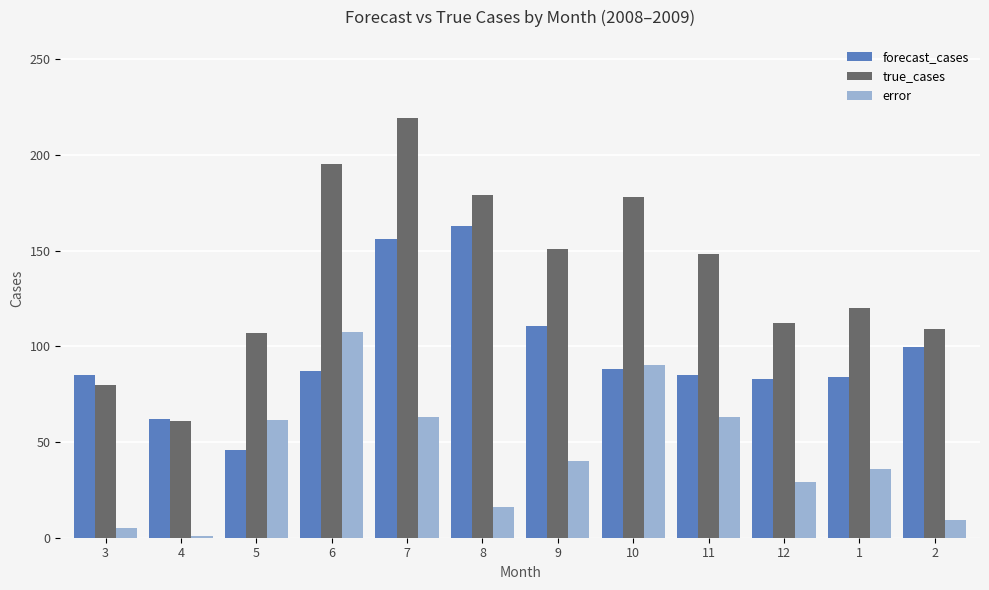

What are all the series names shown in the legend?

forecast_cases, true_cases, error